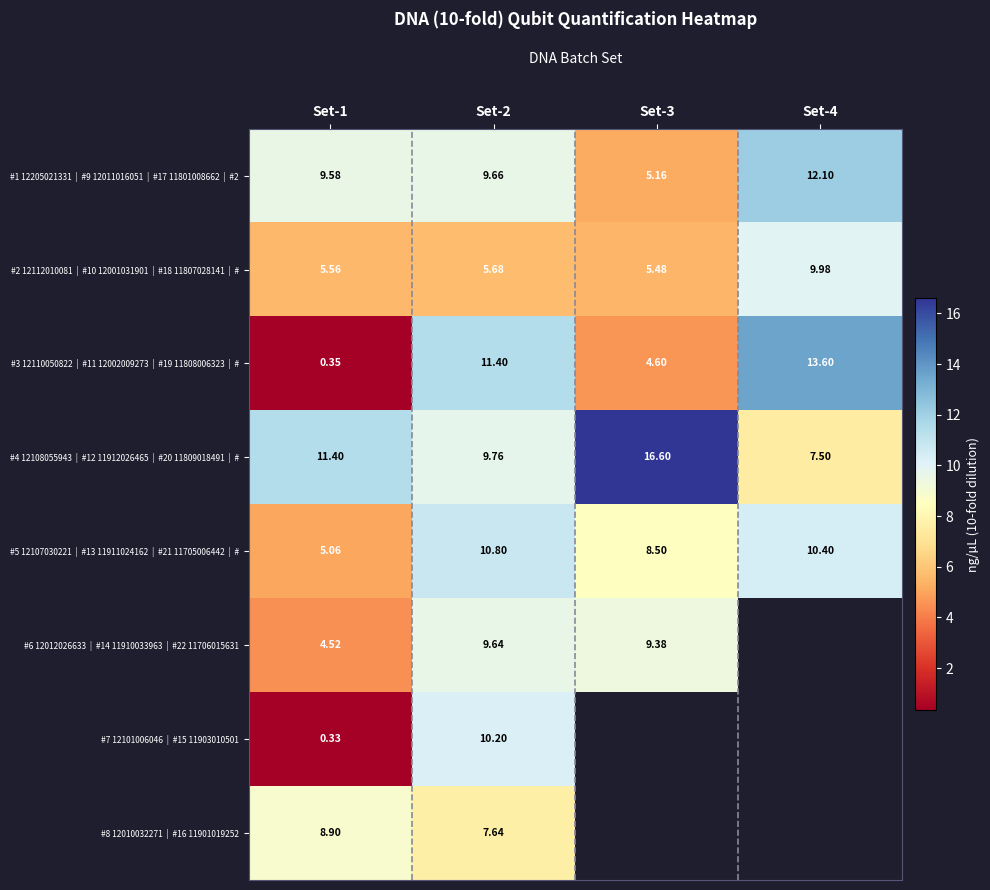

How many values in the #3 12110050822 | #11 12002009273 | #19 11808006323 | # series exceed 11?

2